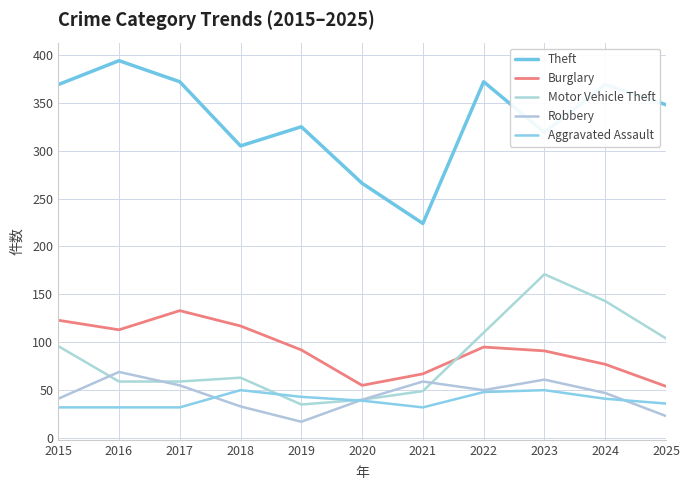

True or false: Theft and Motor Vehicle Theft cross at least once.

False